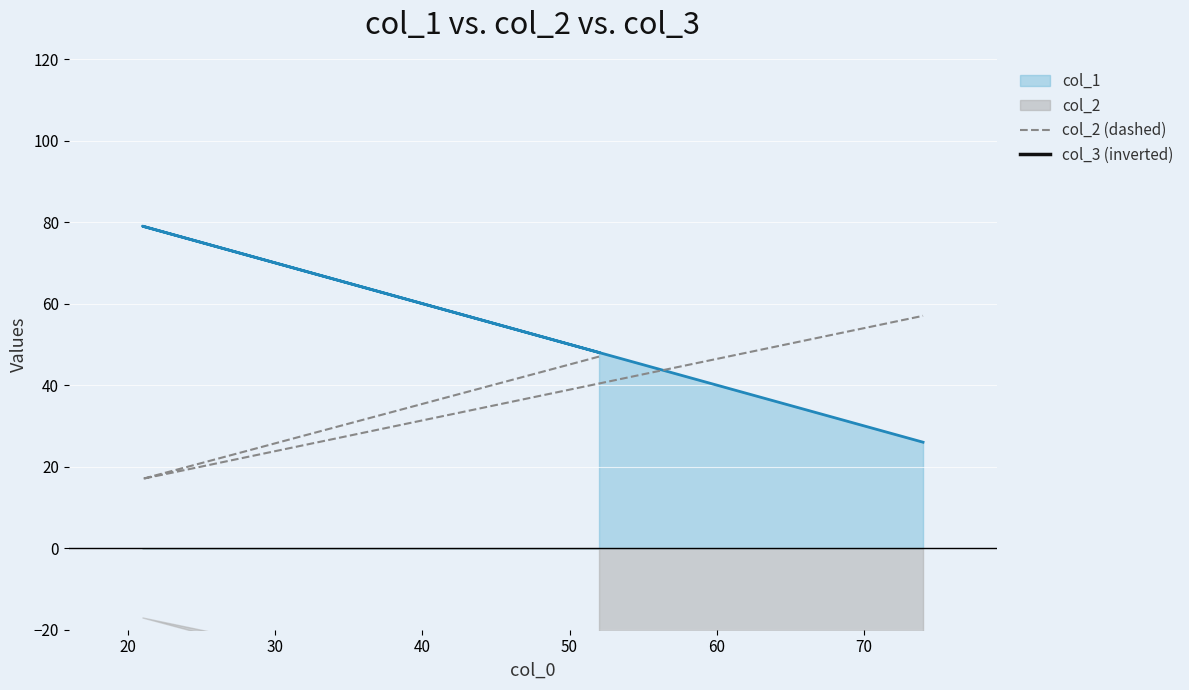

What is the value of the col_3 (inverted) point at the 3rd from the left?

-43